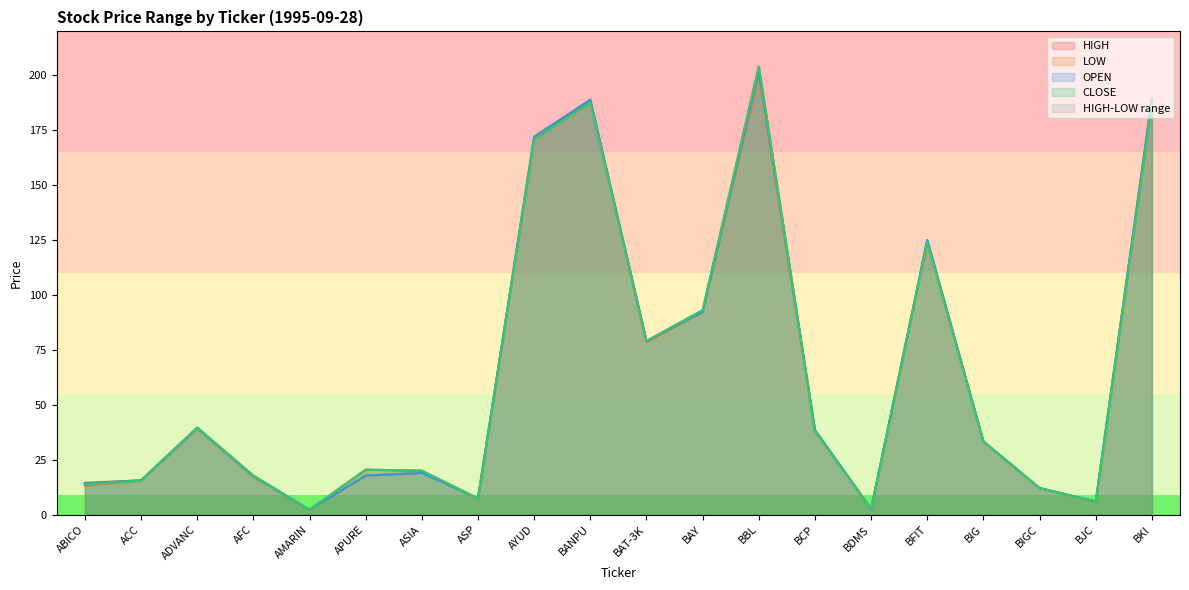

How many times do OPEN and CLOSE cross each other?

5